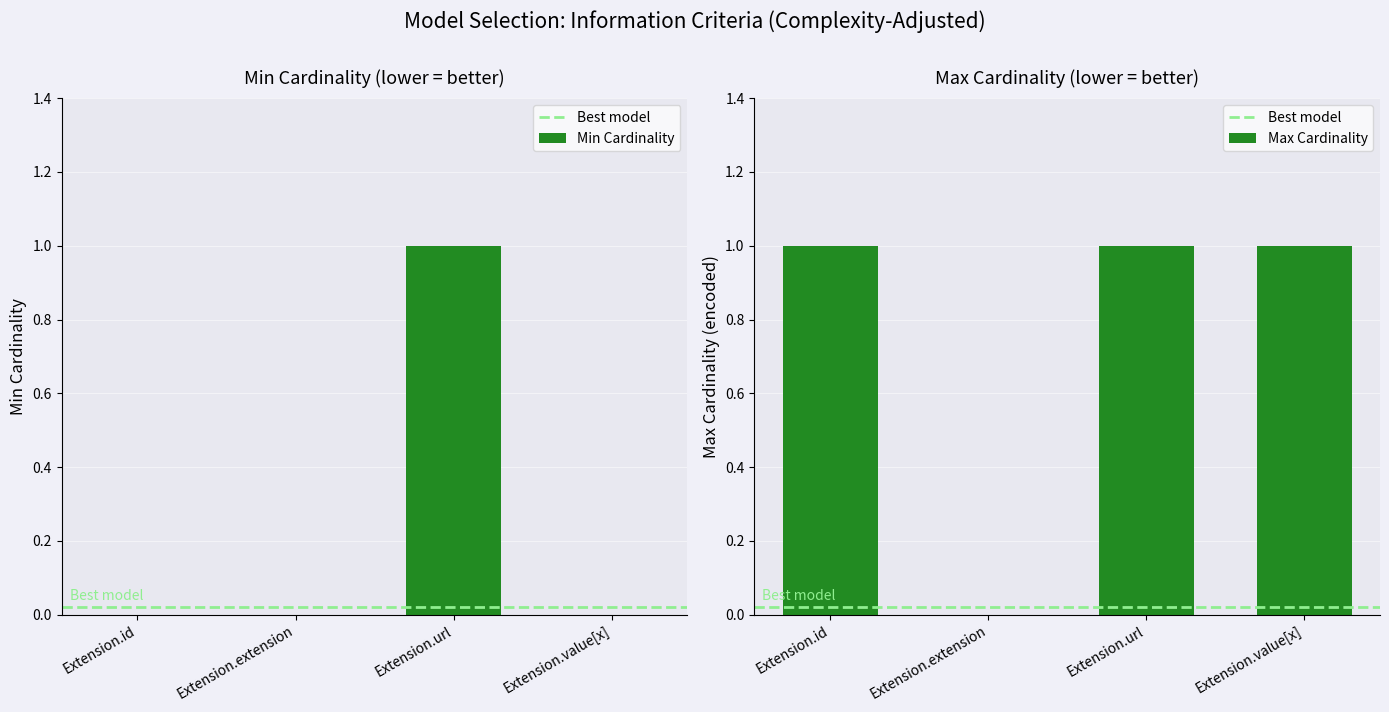

Is it true that Min Cardinality equals 1 at Extension.id?

False